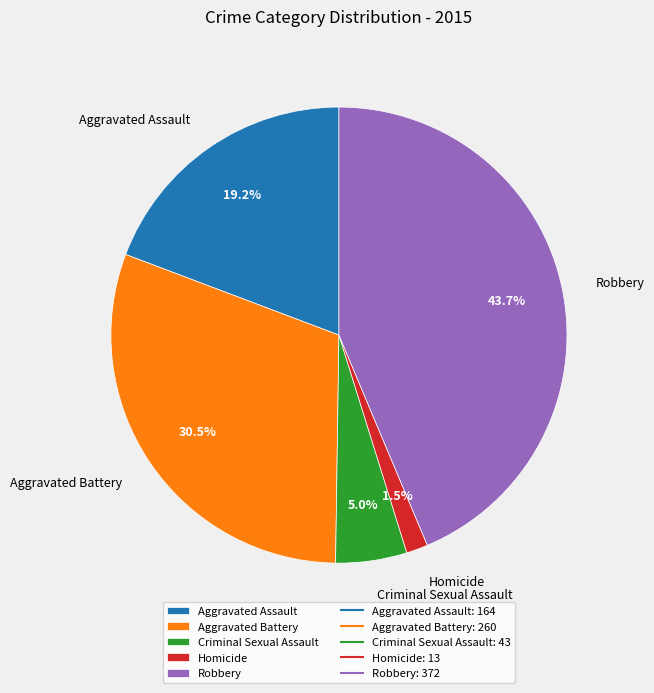

What is the ratio of the value at Aggravated Assault to the value at Robbery?

0.4